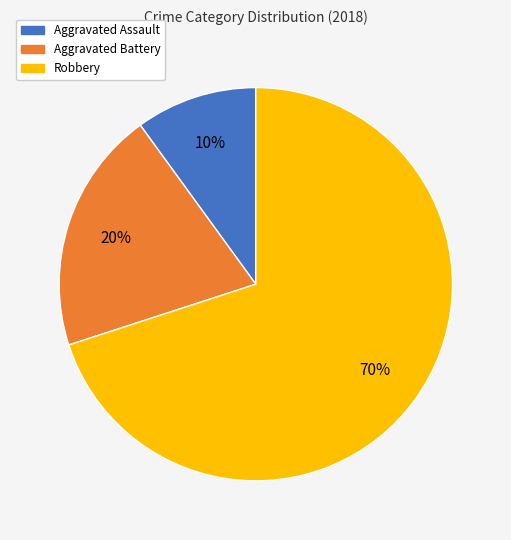

To the nearest percent, what percentage of the pie is Aggravated Assault?

10%